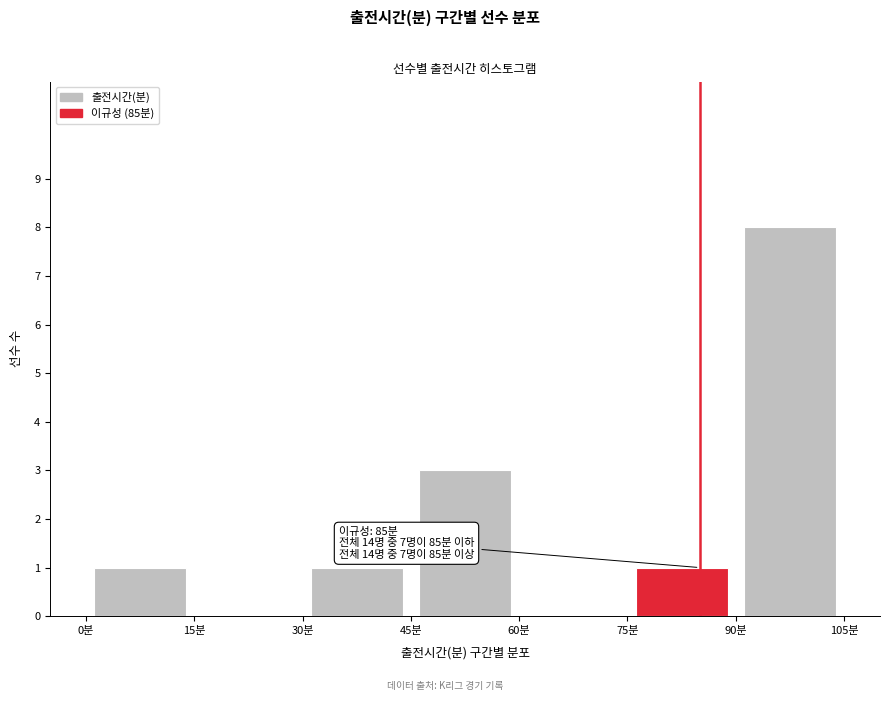

Over which range of the x-axis is the bar tallest?

90 to 105